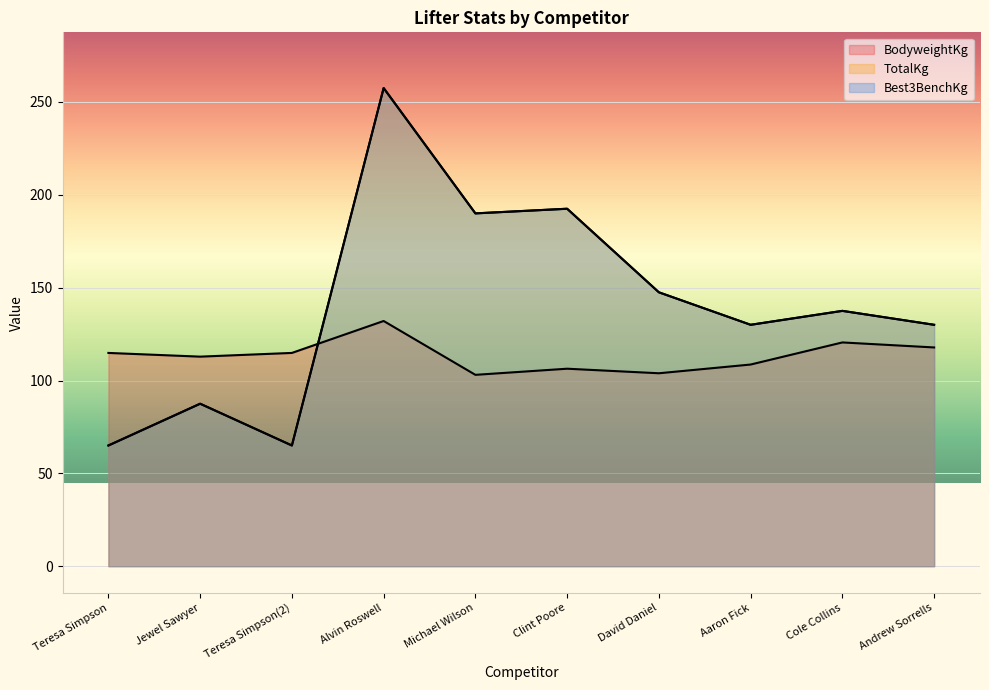

List the labels in order of TotalKg value, smallest first.

Teresa Simpson, Teresa Simpson(2), Jewel Sawyer, Aaron Fick, Andrew Sorrells, Cole Collins, David Daniel, Michael Wilson, Clint Poore, Alvin Roswell